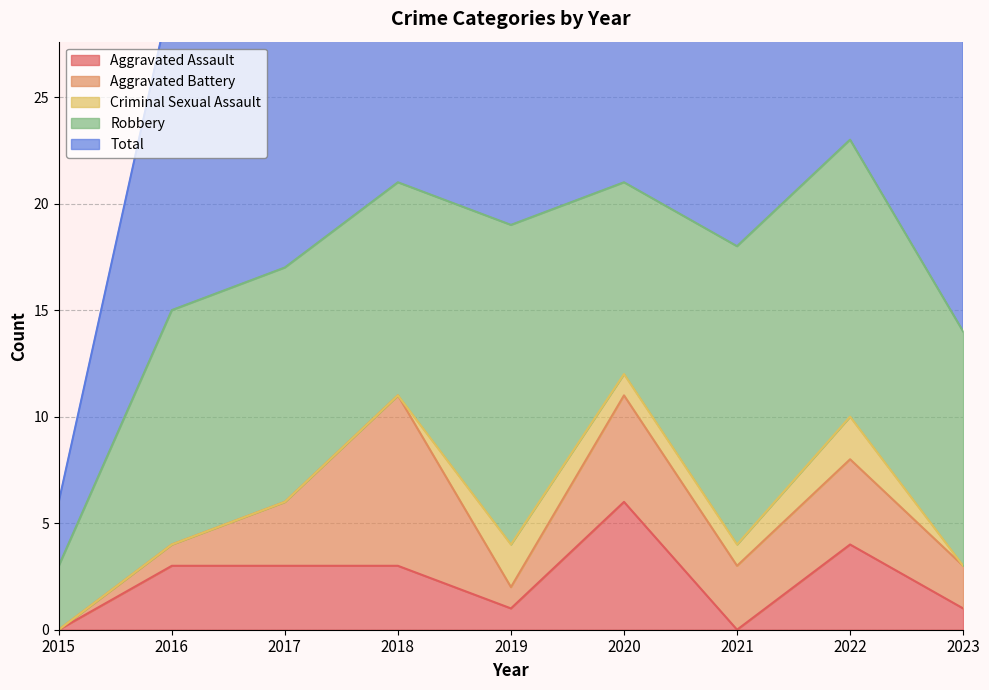

Reading left to right, what are all the values shown in this chart?

Aggravated Assault: 2015=0	2016=3	2017=3	2018=3	2019=1	2020=6	2021=0	2022=4	2023=1
Aggravated Battery: 2015=0	2016=1	2017=3	2018=8	2019=1	2020=5	2021=3	2022=4	2023=2
Criminal Sexual Assault: 2015=0	2016=0	2017=0	2018=0	2019=2	2020=1	2021=1	2022=2	2023=0
Robbery: 2015=3	2016=11	2017=11	2018=10	2019=15	2020=9	2021=14	2022=13	2023=11
Total: 2015=3	2016=15	2017=17	2018=21	2019=20	2020=21	2021=18	2022=23	2023=14